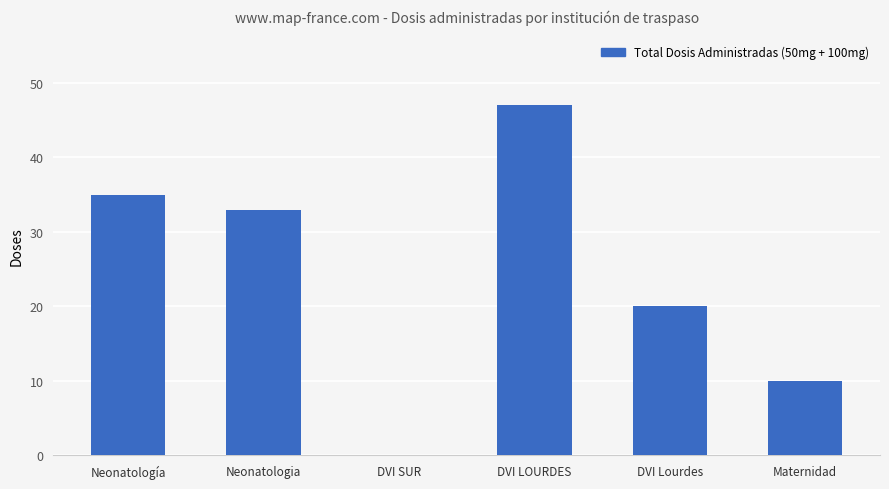

What is the approximate value at DVI Lourdes?

20